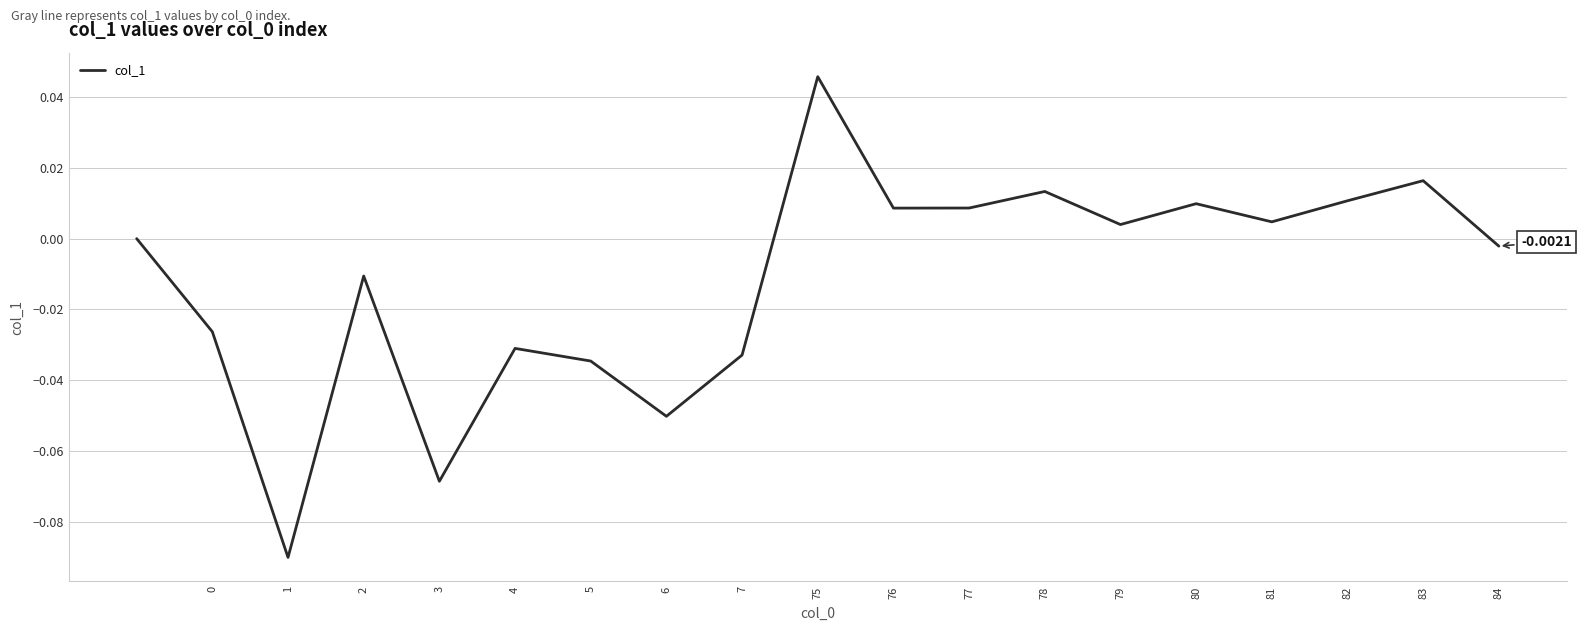

How many lines are shown in the chart?

1